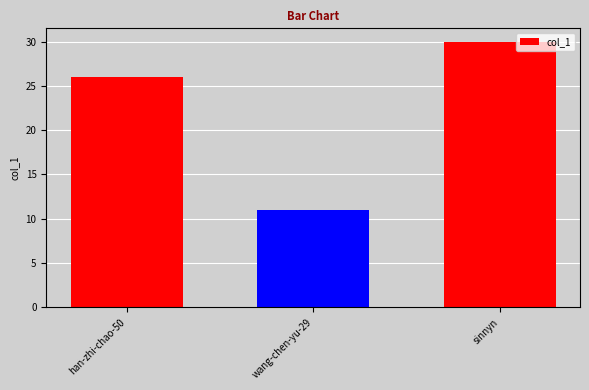

How many values are below 26?

1